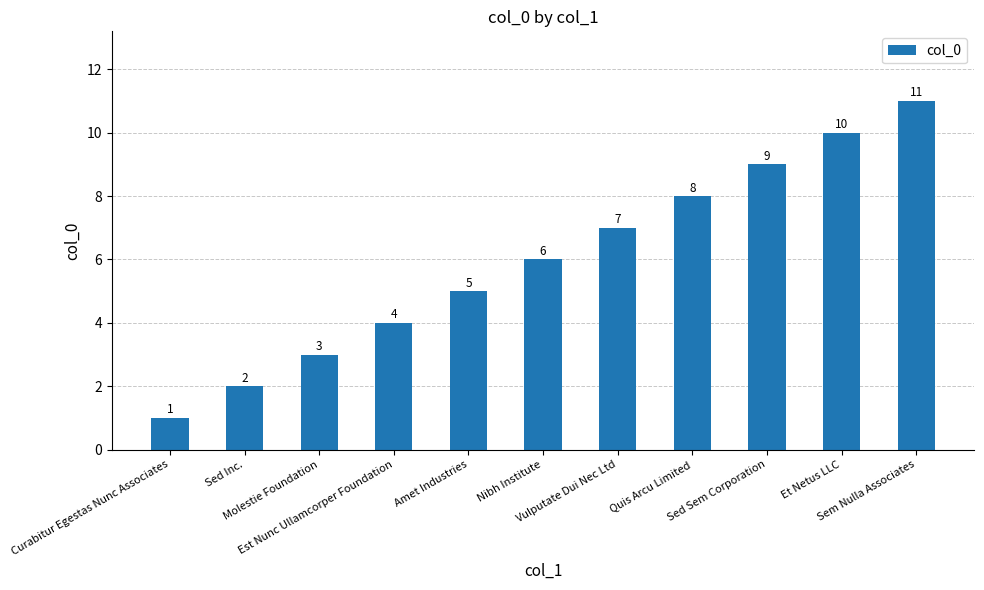

What is the sum of all values?

66